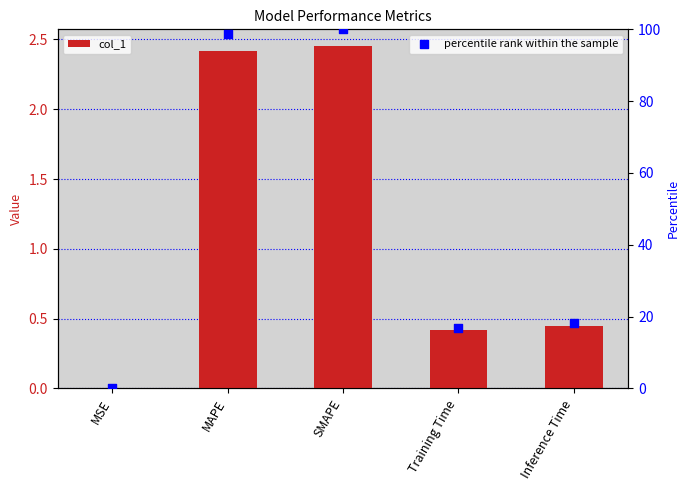

At how many categories does at least one series exceed 58?

2